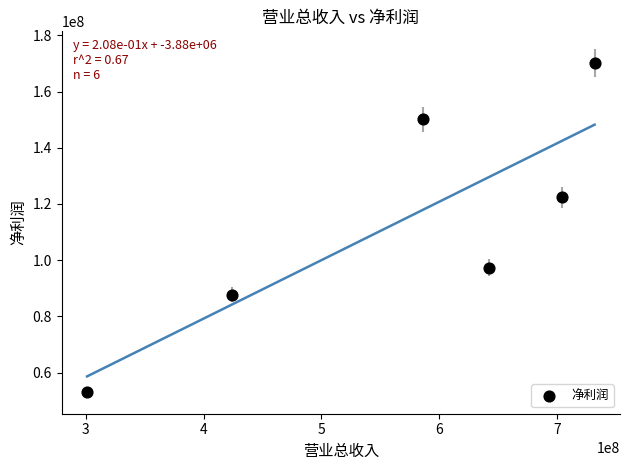

What Y value in the scatter plot is closest to 111642689?

122414143.3